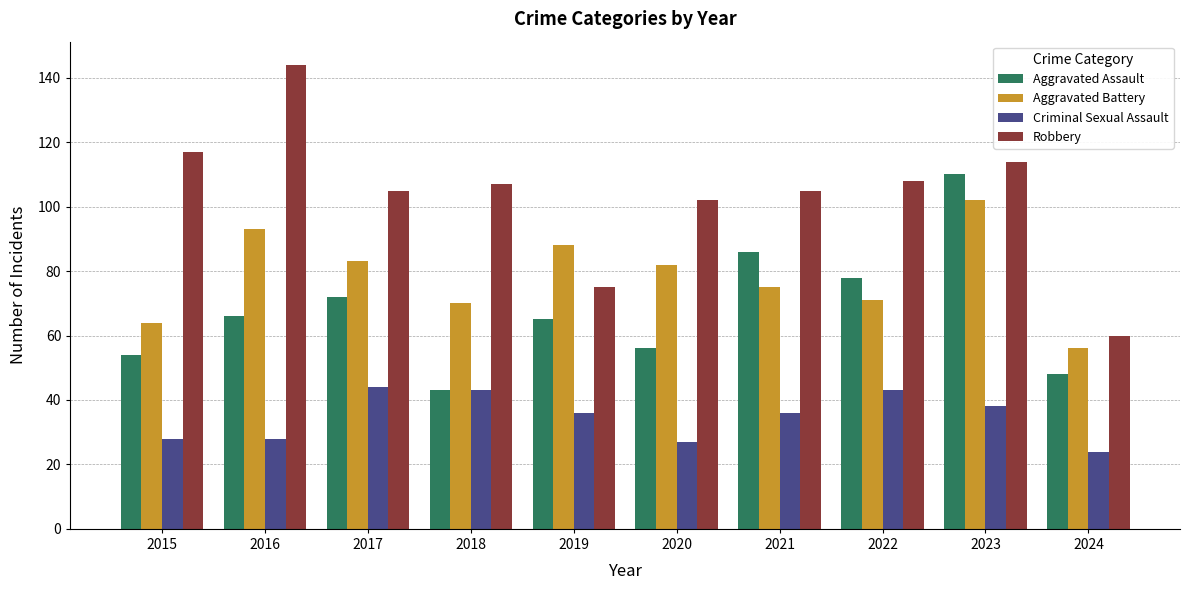

What is the difference between the highest and lowest values at 2018?

64